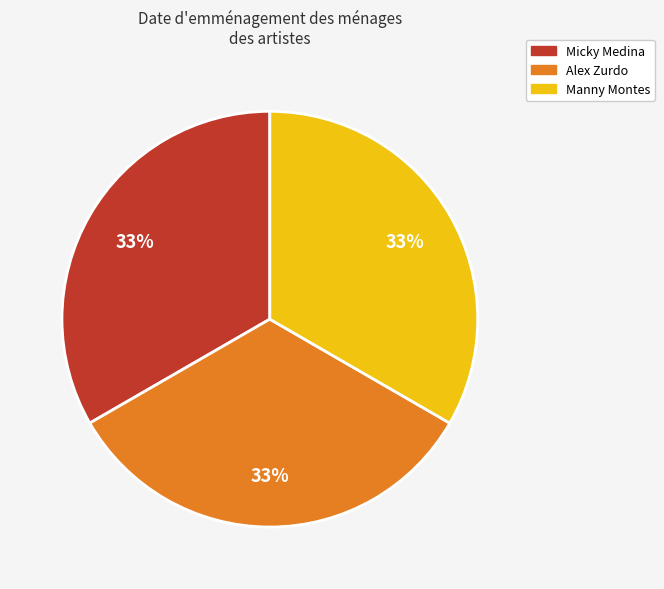

Combined, do Micky Medina and Alex Zurdo account for over 50%?

Yes